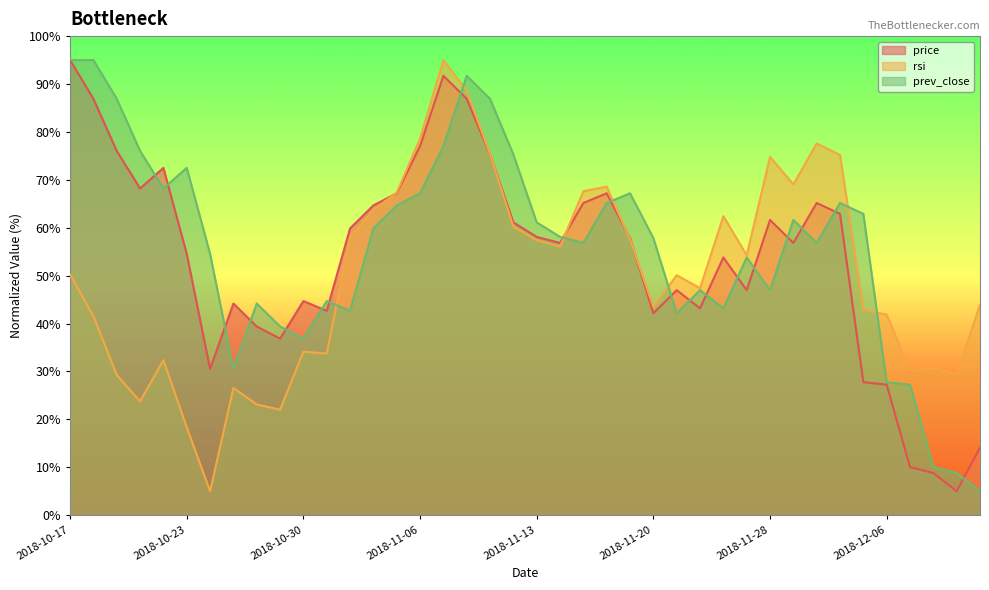

How many times do rsi and prev_close cross each other?

7